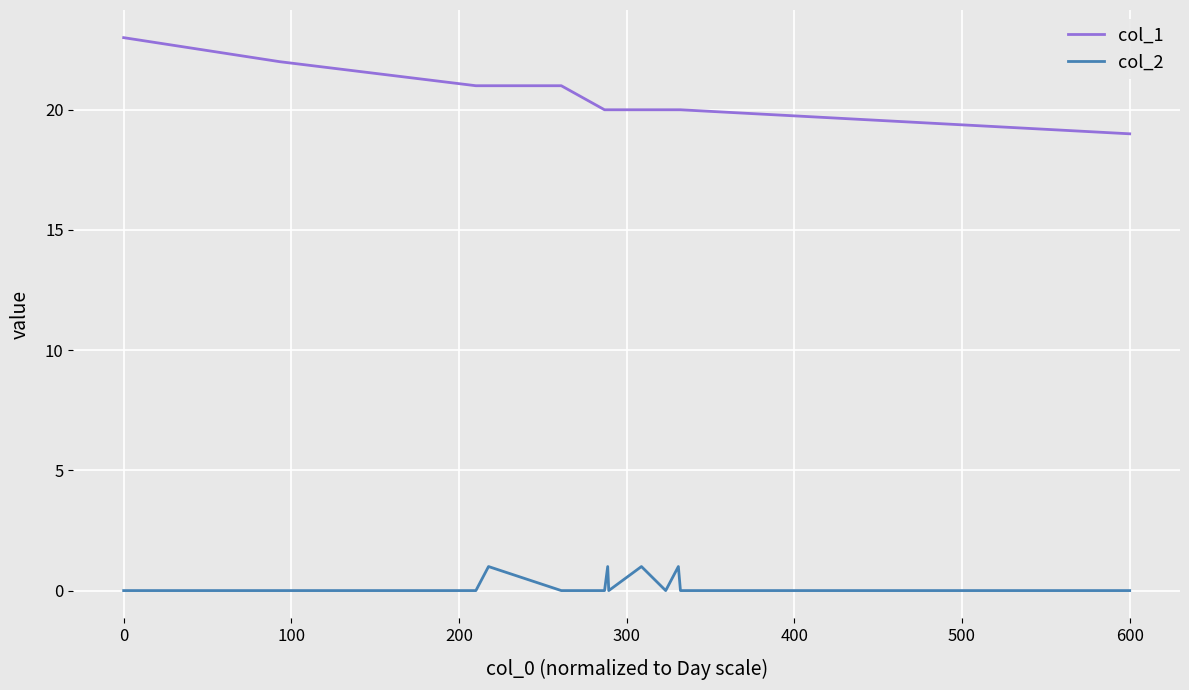

List the series in order of their peak value, lowest first.

col_2, col_1